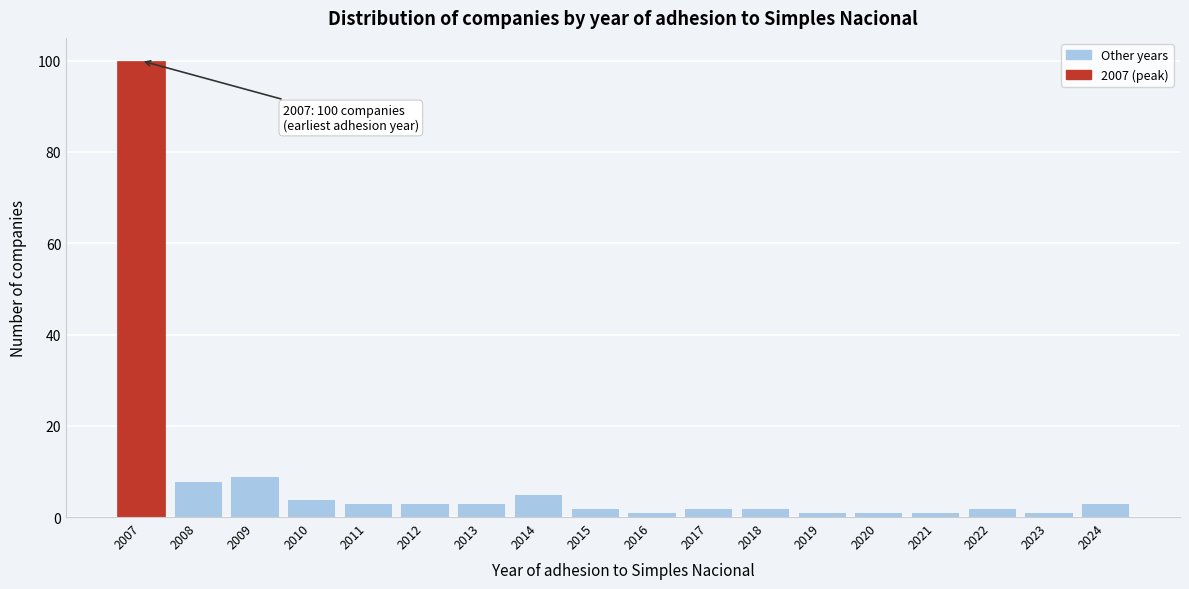

Reading right to left, extract all data points from this chart.

2024=3	2023=1	2022=2	2021=1	2020=1	2019=1	2018=2	2017=2	2016=1	2015=2	2014=5	2013=3	2012=3	2011=3	2010=4	2009=9	2008=8	2007=100